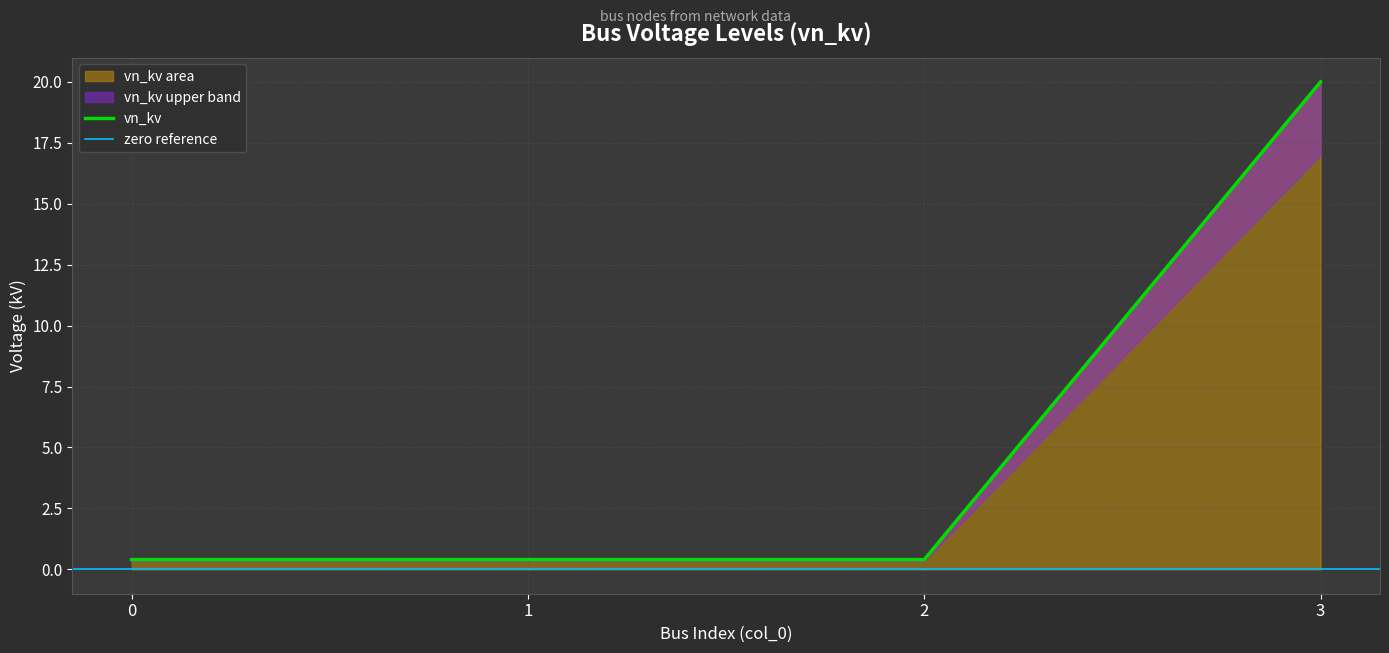

Rank the categories by value from highest to lowest.

3, 0, 1, 2